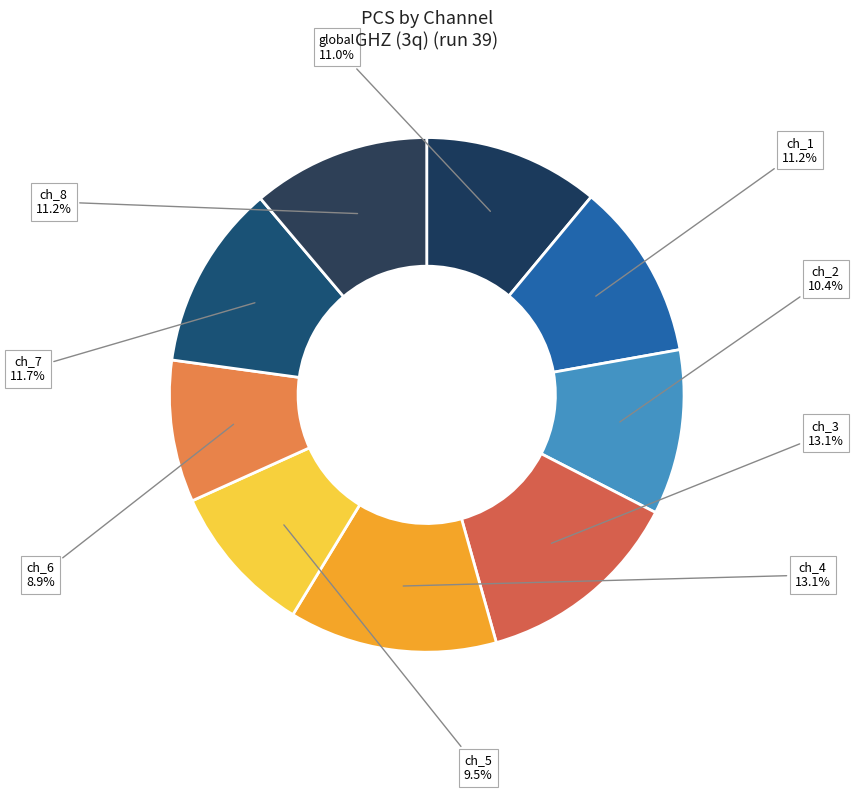

How much of the chart is everything except global?

89.0%